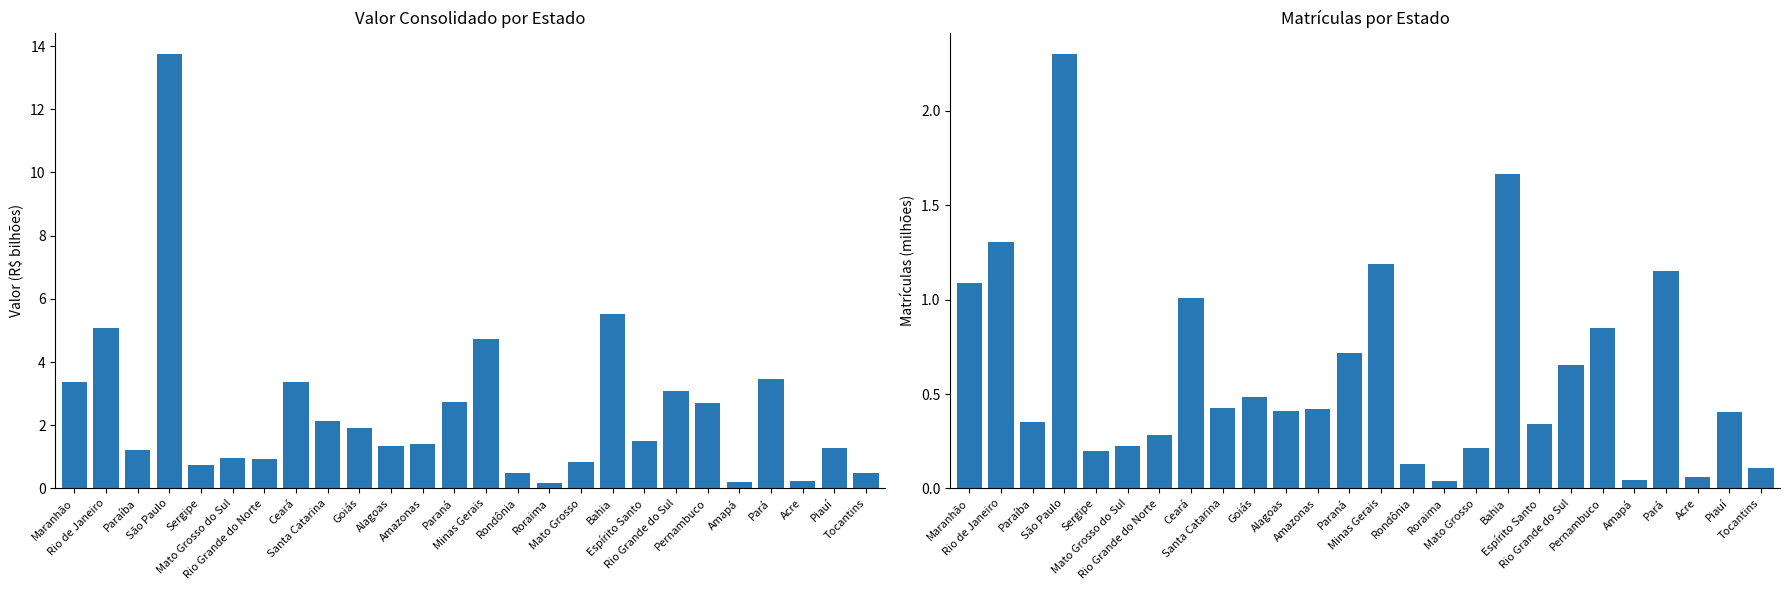

How many values in the valor_consolidado series are below 1?

9